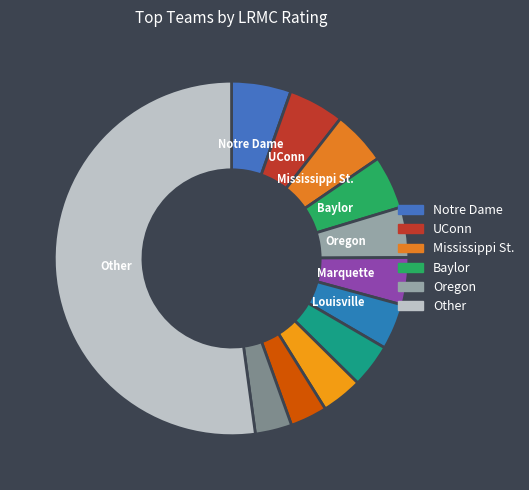

Rank the categories by value from lowest to highest.

Oregon St., Iowa, Iowa St., Stanford, Louisville, Marquette, Oregon, Baylor, Mississippi St., UConn, Notre Dame, Other